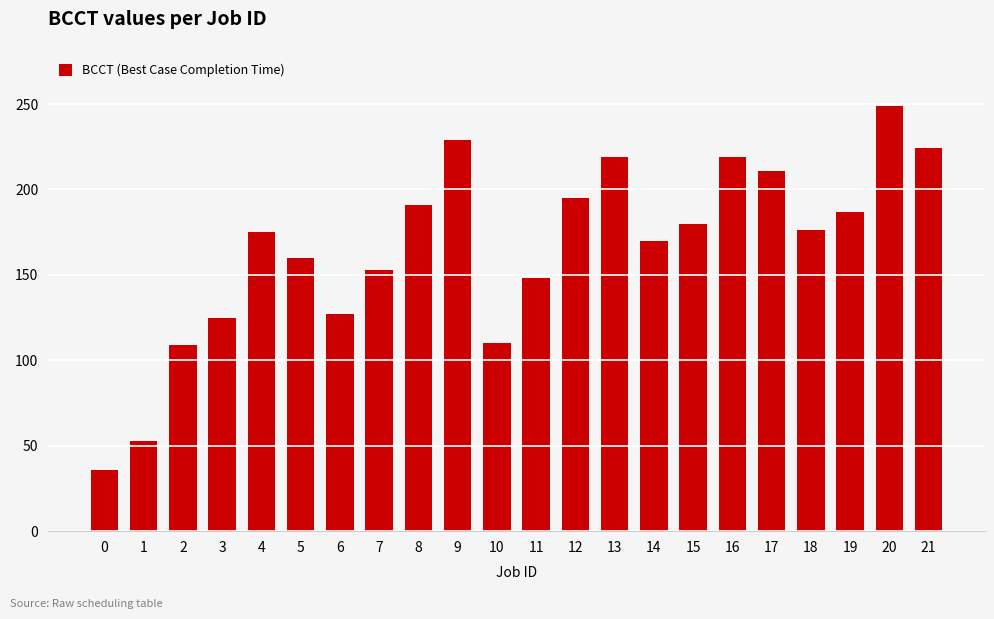

Is it true that the value at 10 is 110?

True